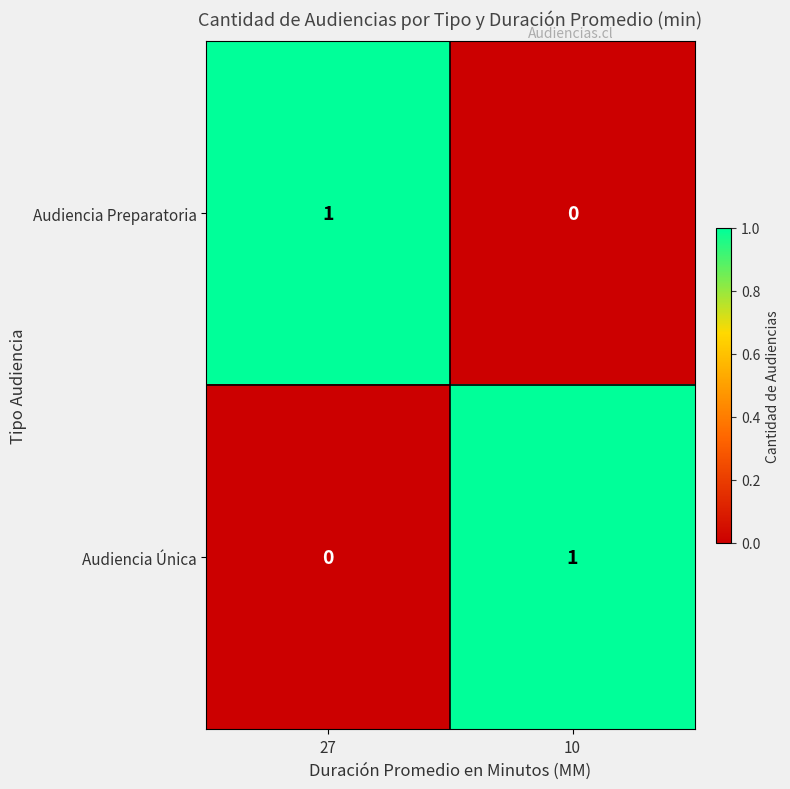

What is the difference between the highest and lowest values at 27?

1